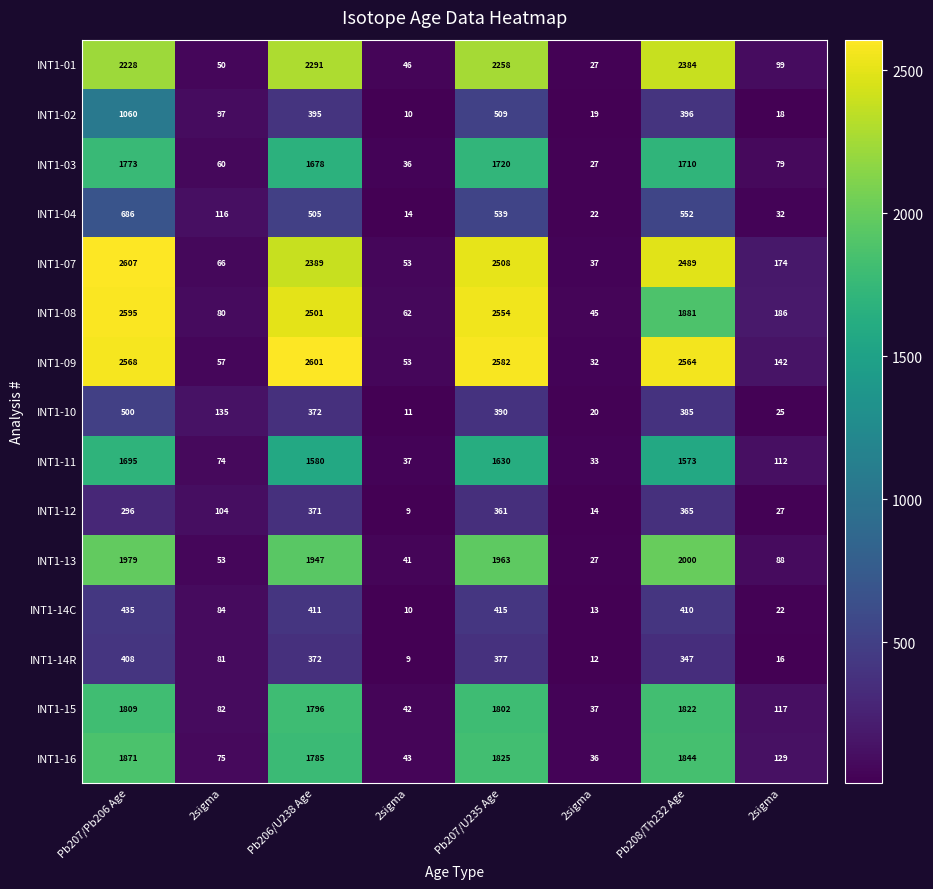

Reading left to right, what are all the values shown in this chart?

INT1-01: Pb207/Pb206 Age=2228.0	2sigma=50.0	Pb206/U238 Age=2291.0	2sigma=46.0	Pb207/U235 Age=2258.0	2sigma=27.0	Pb208/Th232 Age=2384.0	2sigma=99.0
INT1-02: Pb207/Pb206 Age=1060.0	2sigma=97.0	Pb206/U238 Age=395.0	2sigma=10.0	Pb207/U235 Age=509.0	2sigma=19.0	Pb208/Th232 Age=396.0	2sigma=18.0
INT1-03: Pb207/Pb206 Age=1773.0	2sigma=60.0	Pb206/U238 Age=1678.0	2sigma=36.0	Pb207/U235 Age=1720.0	2sigma=27.0	Pb208/Th232 Age=1710.0	2sigma=79.0
INT1-04: Pb207/Pb206 Age=686.0	2sigma=116.0	Pb206/U238 Age=505.0	2sigma=14.0	Pb207/U235 Age=539.0	2sigma=22.0	Pb208/Th232 Age=552.0	2sigma=32.0
INT1-07: Pb207/Pb206 Age=2607.0	2sigma=66.0	Pb206/U238 Age=2389.0	2sigma=53.0	Pb207/U235 Age=2508.0	2sigma=37.0	Pb208/Th232 Age=2489.0	2sigma=174.0
INT1-08: Pb207/Pb206 Age=2595.0	2sigma=80.0	Pb206/U238 Age=2501.0	2sigma=62.0	Pb207/U235 Age=2554.0	2sigma=45.0	Pb208/Th232 Age=1881.0	2sigma=186.0
INT1-09: Pb207/Pb206 Age=2568.0	2sigma=57.0	Pb206/U238 Age=2601.0	2sigma=53.0	Pb207/U235 Age=2582.0	2sigma=32.0	Pb208/Th232 Age=2564.0	2sigma=142.0
INT1-10: Pb207/Pb206 Age=500.0	2sigma=135.0	Pb206/U238 Age=372.0	2sigma=11.0	Pb207/U235 Age=390.0	2sigma=20.0	Pb208/Th232 Age=385.0	2sigma=25.0
INT1-11: Pb207/Pb206 Age=1695.0	2sigma=74.0	Pb206/U238 Age=1580.0	2sigma=37.0	Pb207/U235 Age=1630.0	2sigma=33.0	Pb208/Th232 Age=1573.0	2sigma=112.0
INT1-12: Pb207/Pb206 Age=296.0	2sigma=104.0	Pb206/U238 Age=371.0	2sigma=9.0	Pb207/U235 Age=361.0	2sigma=14.0	Pb208/Th232 Age=365.0	2sigma=27.0
INT1-13: Pb207/Pb206 Age=1979.0	2sigma=53.0	Pb206/U238 Age=1947.0	2sigma=41.0	Pb207/U235 Age=1963.0	2sigma=27.0	Pb208/Th232 Age=2000.0	2sigma=88.0
INT1-14C: Pb207/Pb206 Age=435.0	2sigma=84.0	Pb206/U238 Age=411.0	2sigma=10.0	Pb207/U235 Age=415.0	2sigma=13.0	Pb208/Th232 Age=410.0	2sigma=22.0
INT1-14R: Pb207/Pb206 Age=408.0	2sigma=81.0	Pb206/U238 Age=372.0	2sigma=9.0	Pb207/U235 Age=377.0	2sigma=12.0	Pb208/Th232 Age=347.0	2sigma=16.0
INT1-15: Pb207/Pb206 Age=1809.0	2sigma=82.0	Pb206/U238 Age=1796.0	2sigma=42.0	Pb207/U235 Age=1802.0	2sigma=37.0	Pb208/Th232 Age=1822.0	2sigma=117.0
INT1-16: Pb207/Pb206 Age=1871.0	2sigma=75.0	Pb206/U238 Age=1785.0	2sigma=43.0	Pb207/U235 Age=1825.0	2sigma=36.0	Pb208/Th232 Age=1844.0	2sigma=129.0